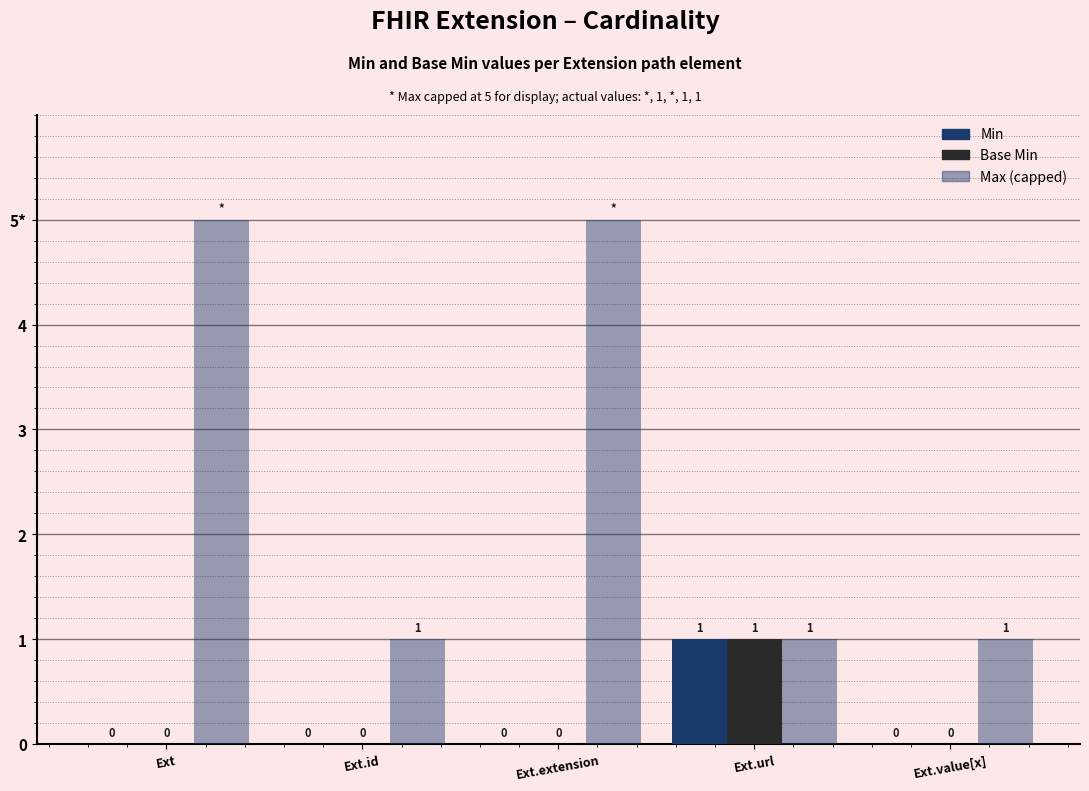

Which label corresponds to the smallest value in the chart?

Ext